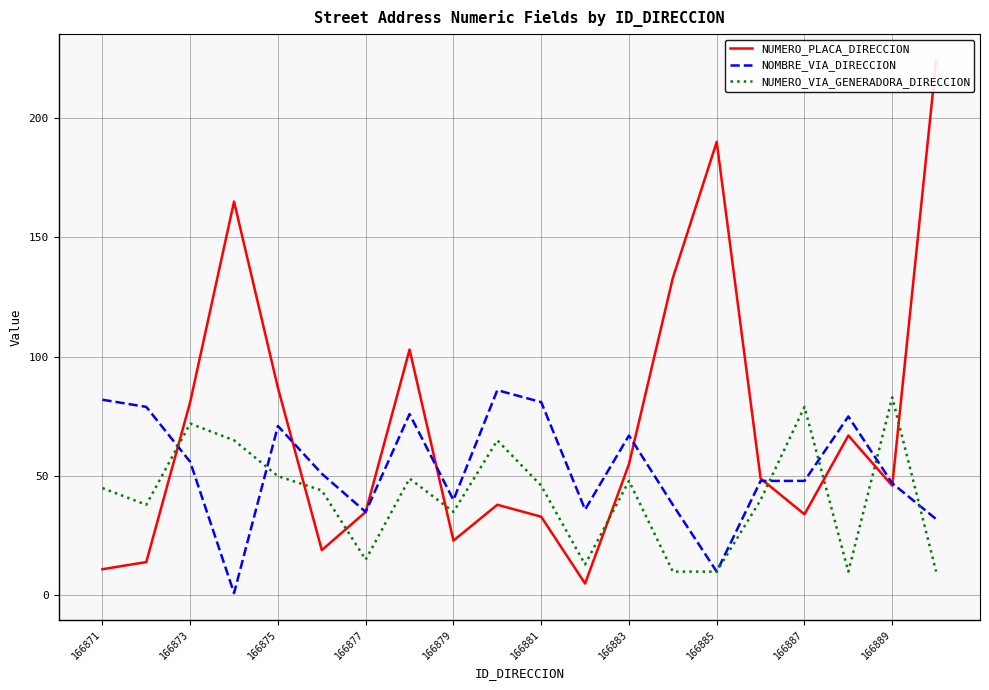

Does the chart have visible grid lines?

Yes